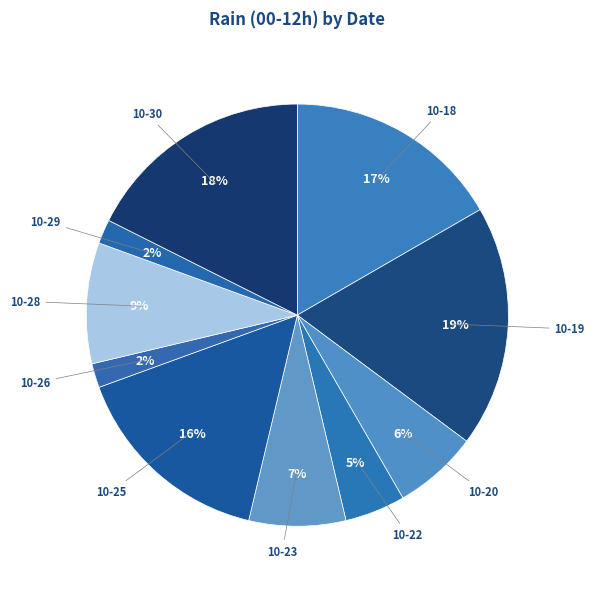

Is 10-23 the majority of the pie?

No